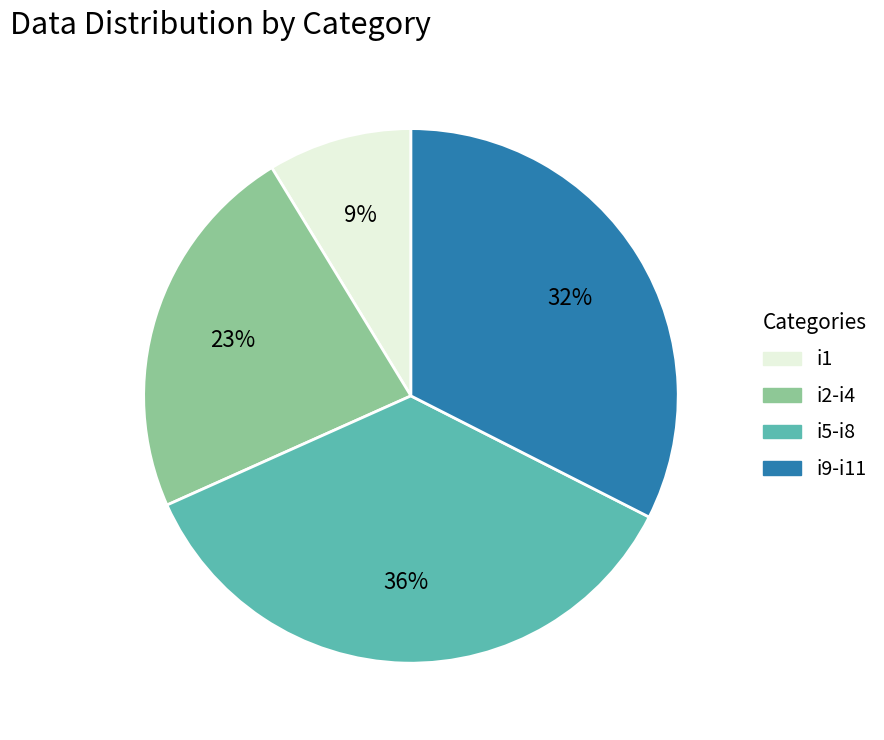

Is there any slice that represents more than half of the pie?

No